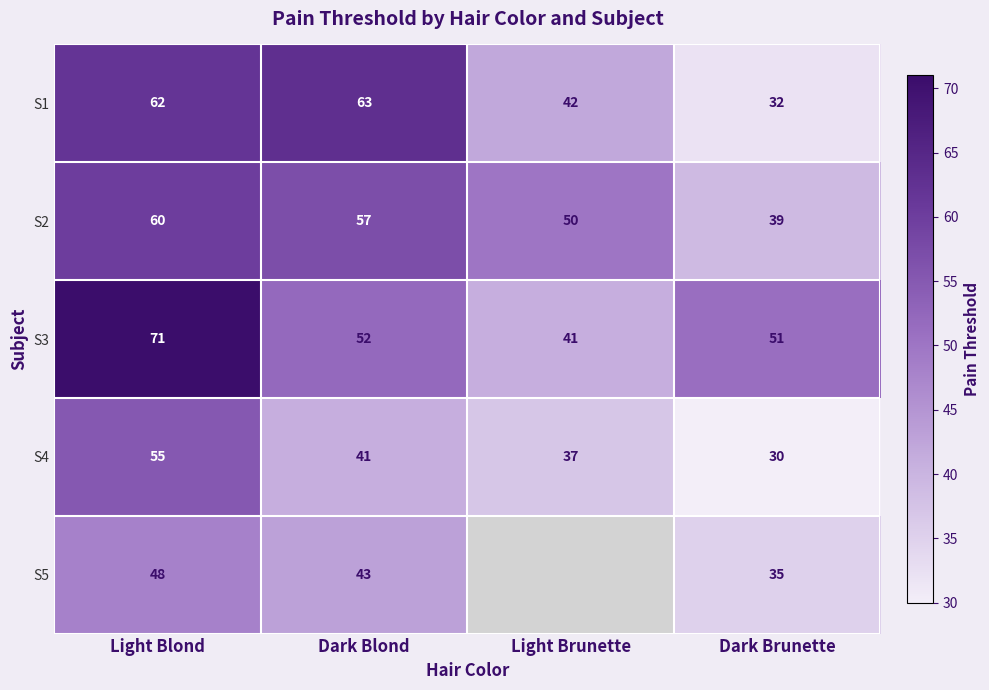

What is the highest value of the S4 series?

55